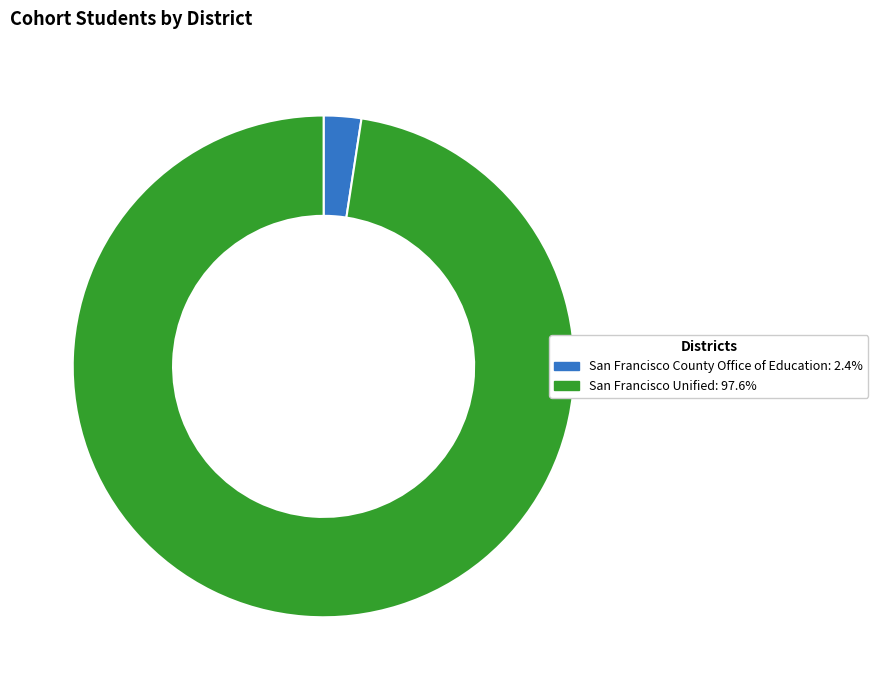

Count the number of slices in the pie.

2